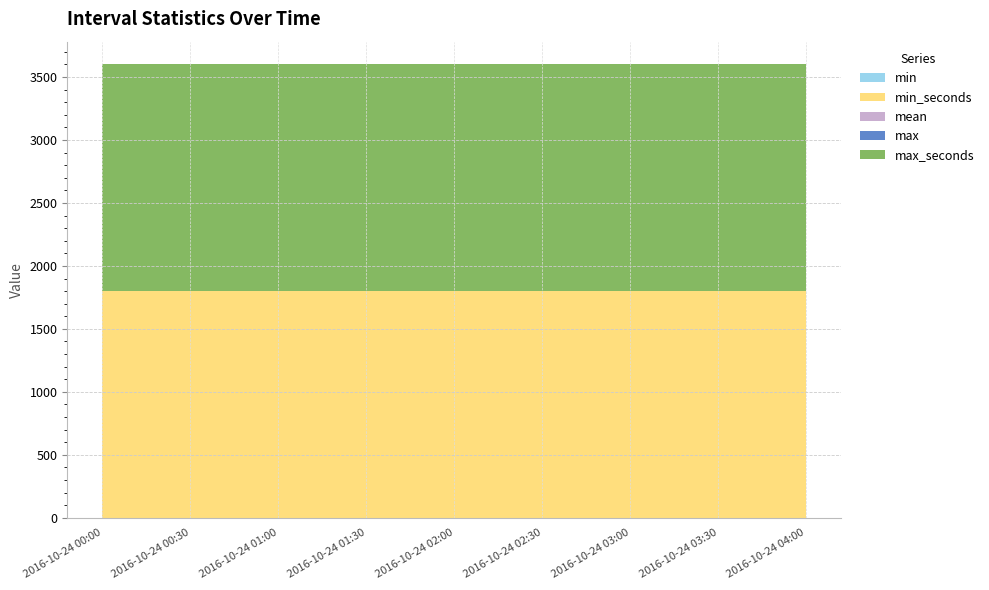

Reading right to left, list all the values displayed in this chart.

min: 0	0	0	0	0	0	0	0	0
min_seconds: 1800	1800	1800	1800	1800	1800	1800	1800	1800
mean: 0	0	0	0	0	0	0	0	0
max: 0	0	0	0	0	0	0	0	0
max_seconds: 1800	1800	1800	1800	1800	1800	1800	1800	1800